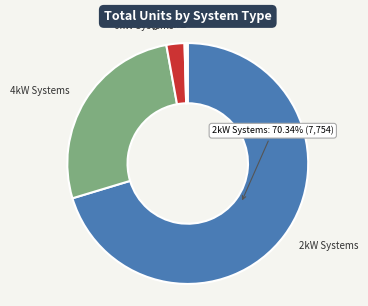

Is there any slice that represents more than half of the pie?

Yes